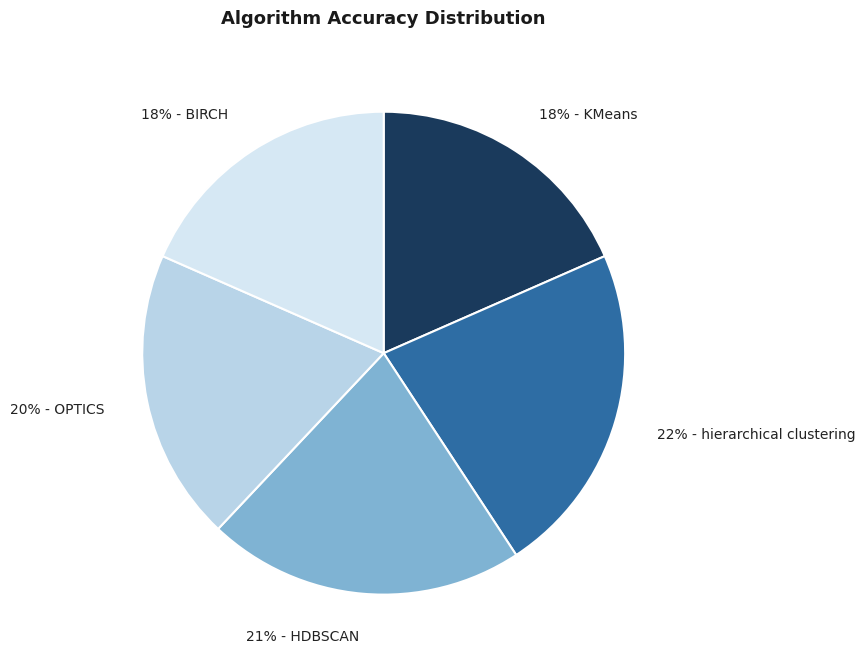

How many slices are in this pie chart?

5